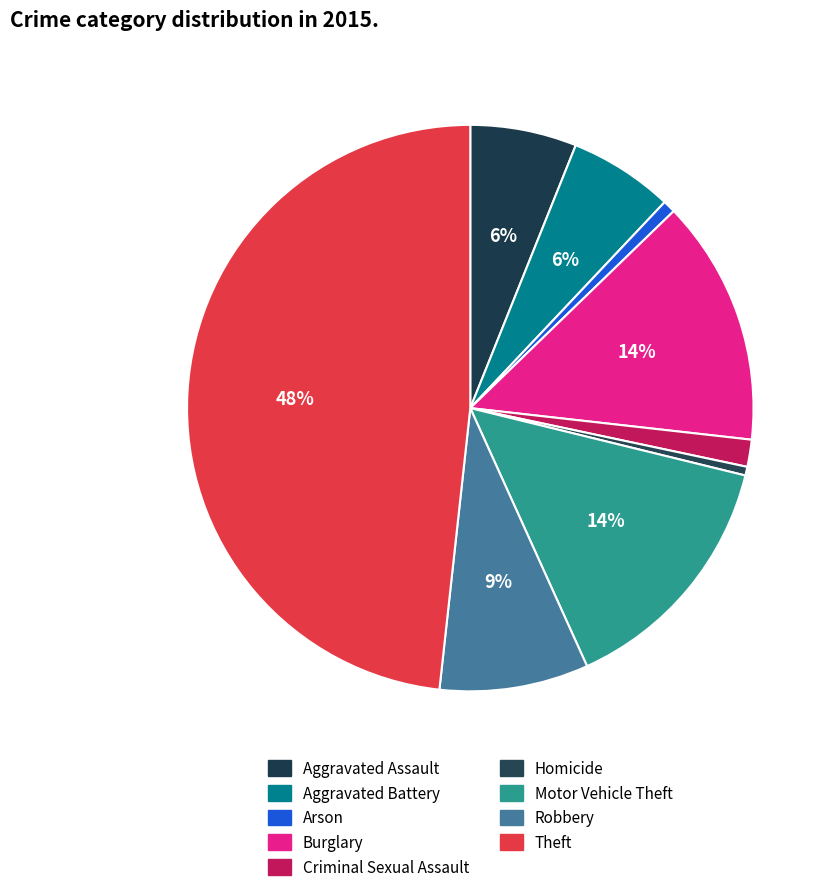

What is the largest slice in the pie chart?

Theft